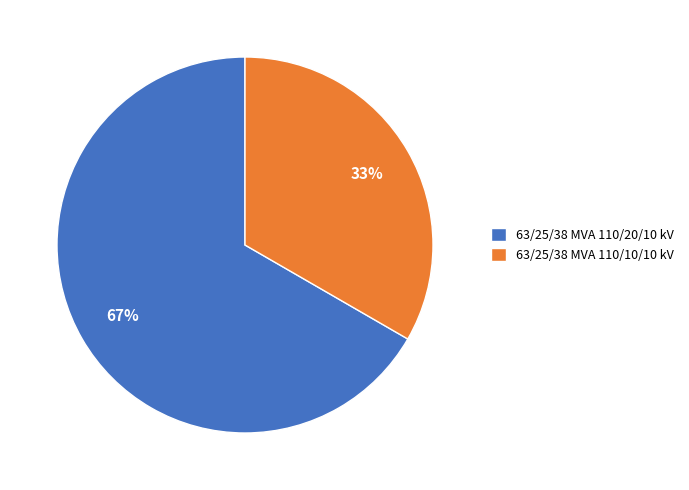

How many slices are in this pie chart?

2